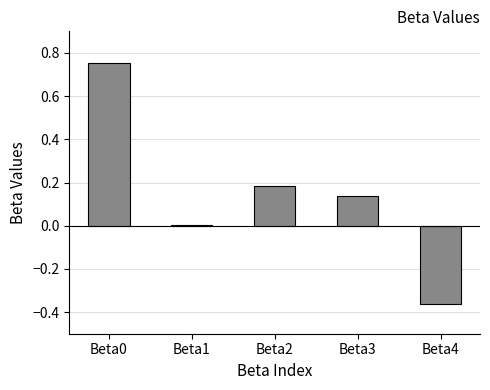

The value at Beta4 is -0.2. True or false?

False